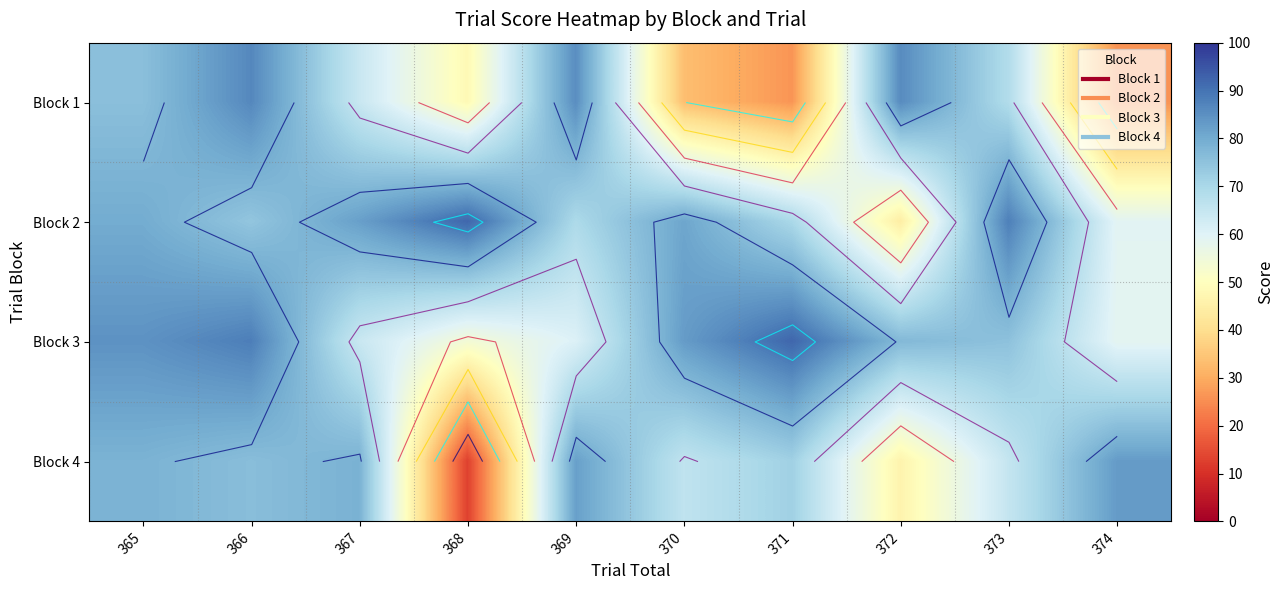

At which label is Block 4 closest to 47?

372